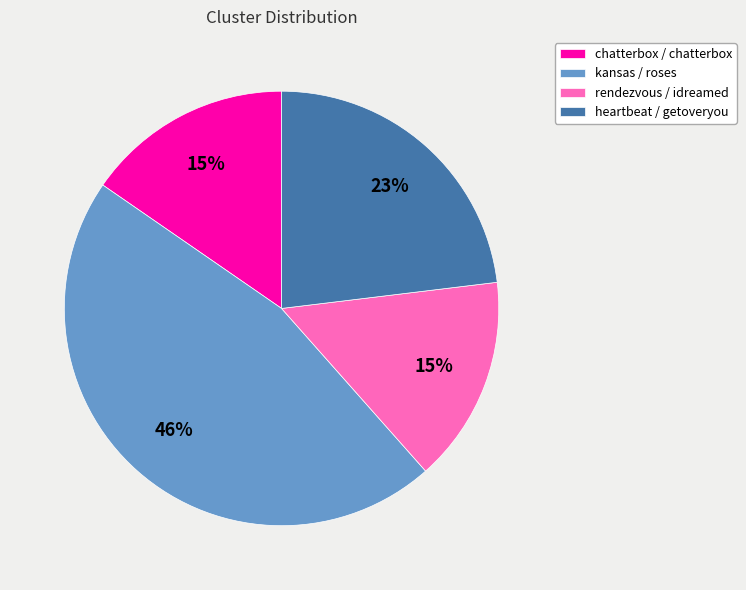

Which slice is the largest?

kansas / roses